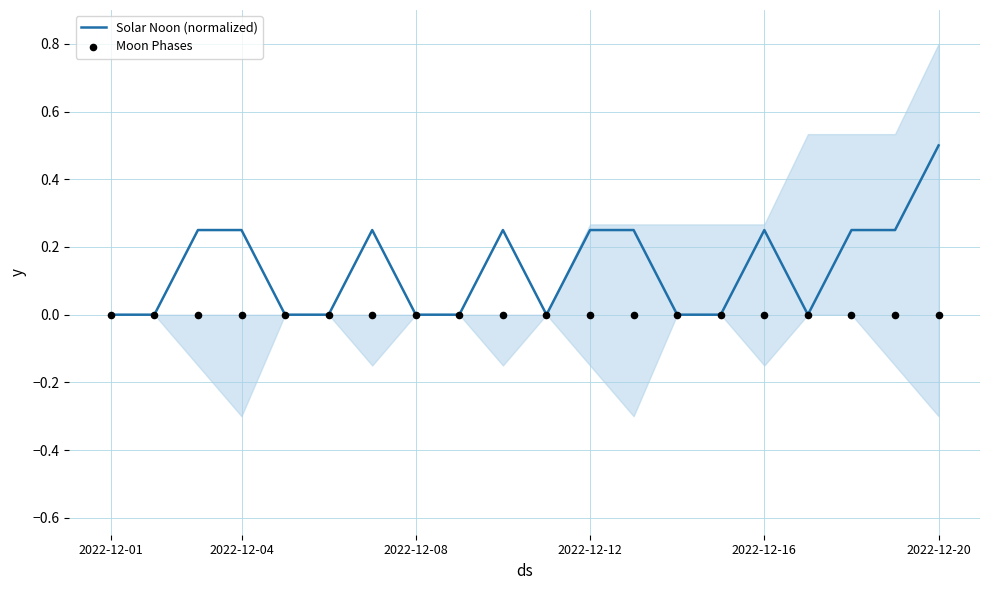

What is the maximum value for Solar Noon (normalized)?

0.5